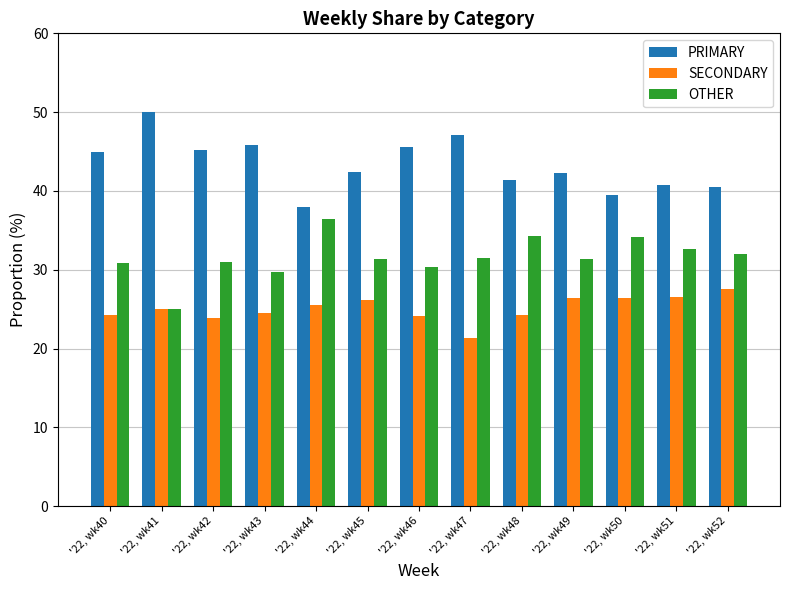

What is the average value of the PRIMARY series?

43.4